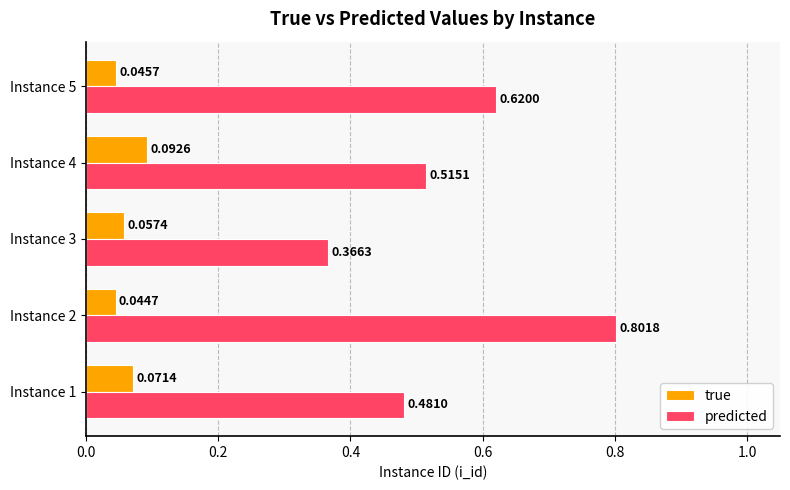

Is the value of true at Instance 5 greater than the value of predicted at Instance 4?

No